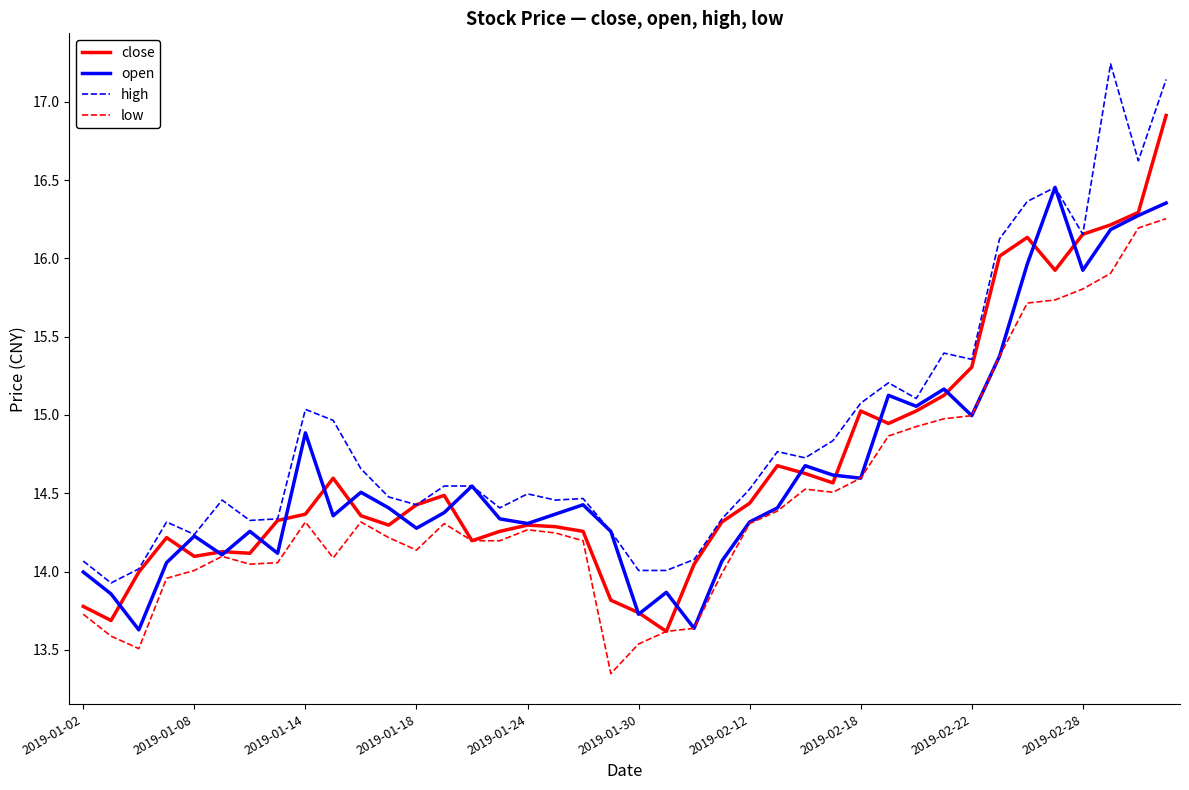

What is the minimum value for high?

13.9